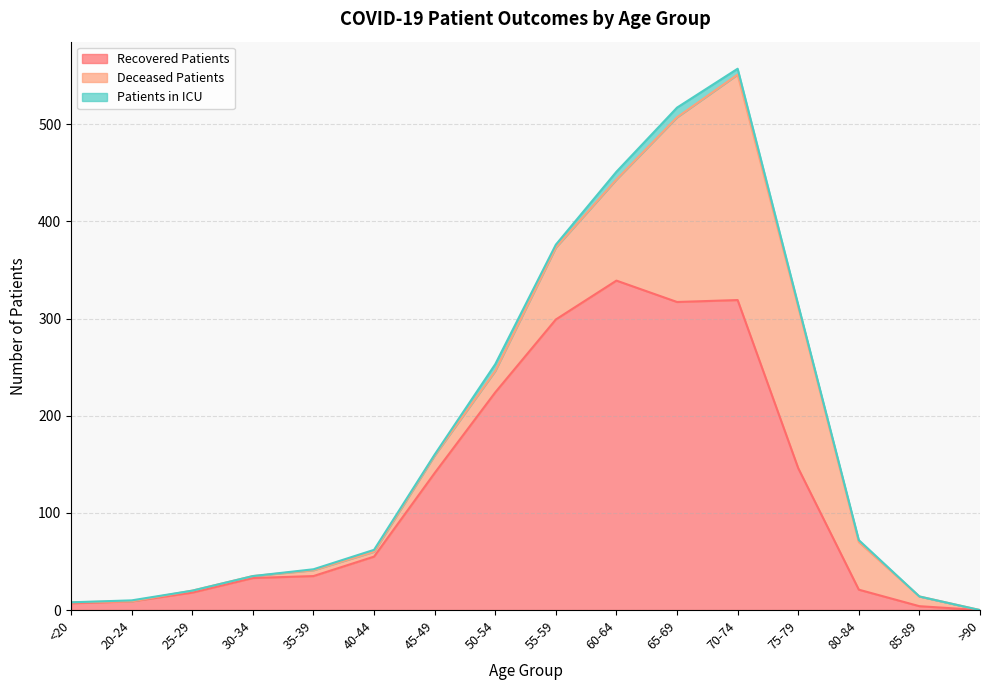

Rank the categories by recovered_patients value from highest to lowest.

60-64, 70-74, 65-69, 55-59, 50-54, 75-79, 45-49, 40-44, 35-39, 30-34, 80-84, 25-29, 20-24, <20, 85-89, >90